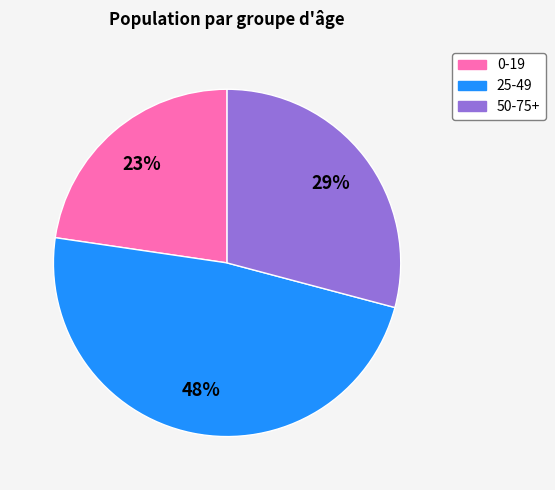

To the nearest percent, what is the average slice percentage?

33%